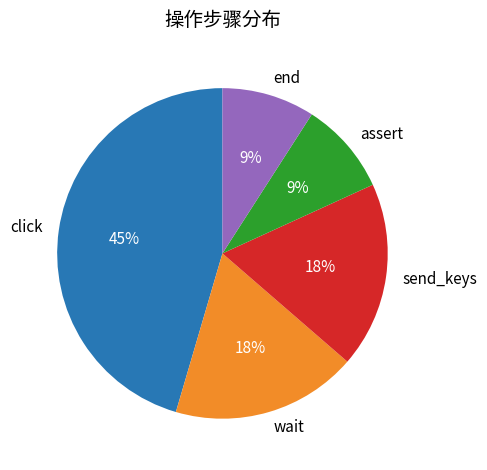

Is there a majority slice in this chart?

No